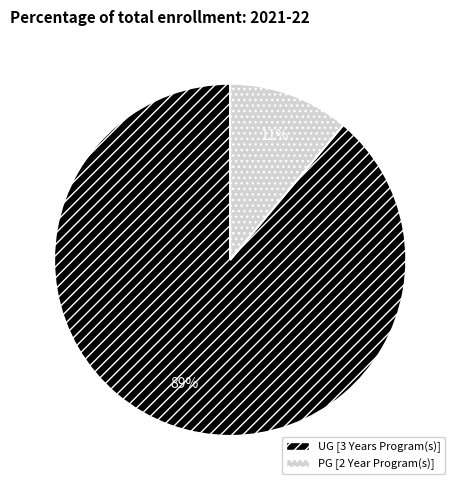

True or false: UG [3 Years Program(s)] accounts for 89% of the total.

True